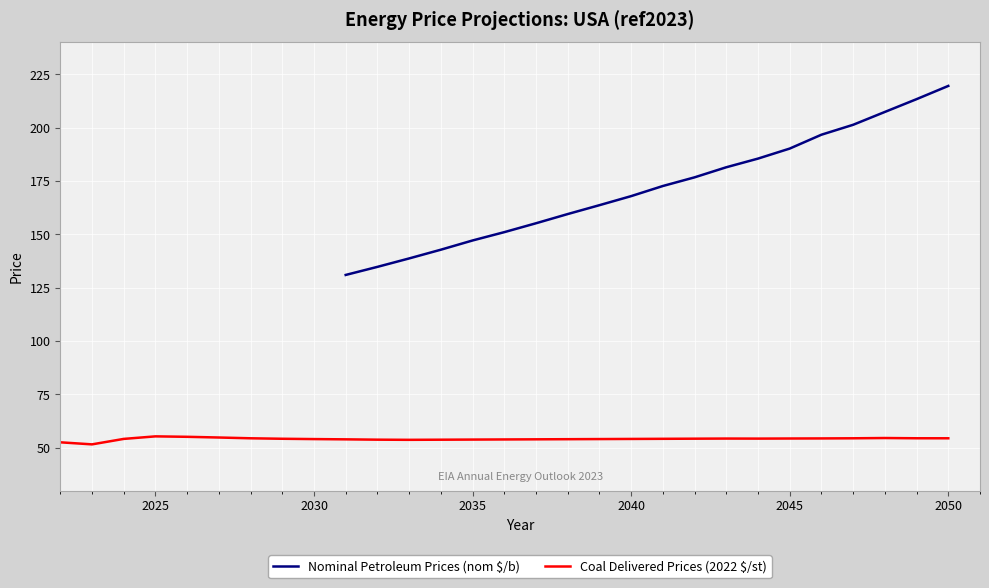

How many values in the Nominal Petroleum Prices (nom $/b) series are below 172?

10